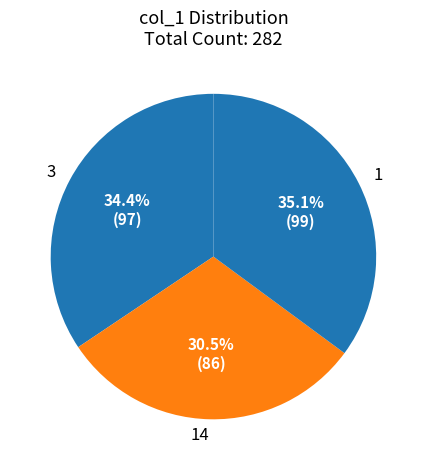

To the nearest percent, what portion does 1 represent?

35%